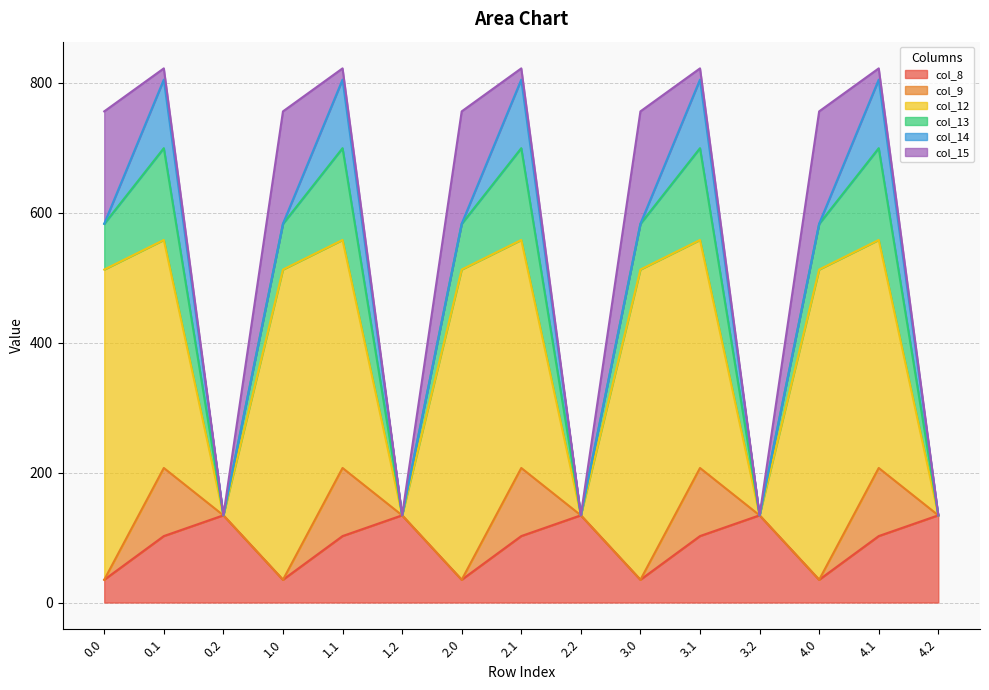

What is the highest value of the col_15 series?

172.8